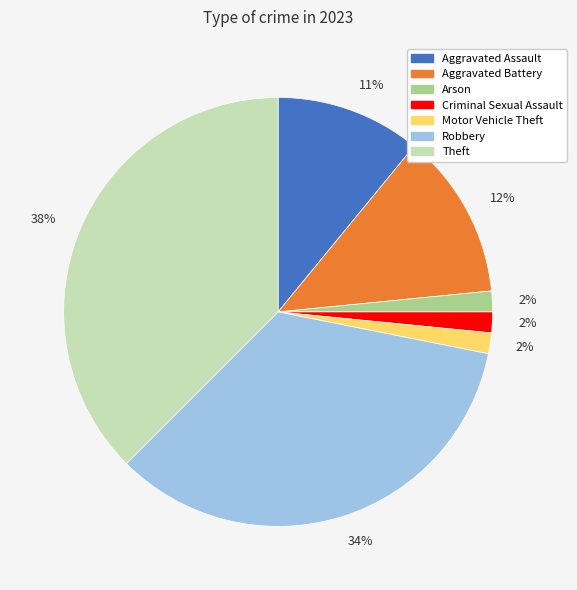

Does any single category account for the majority?

No